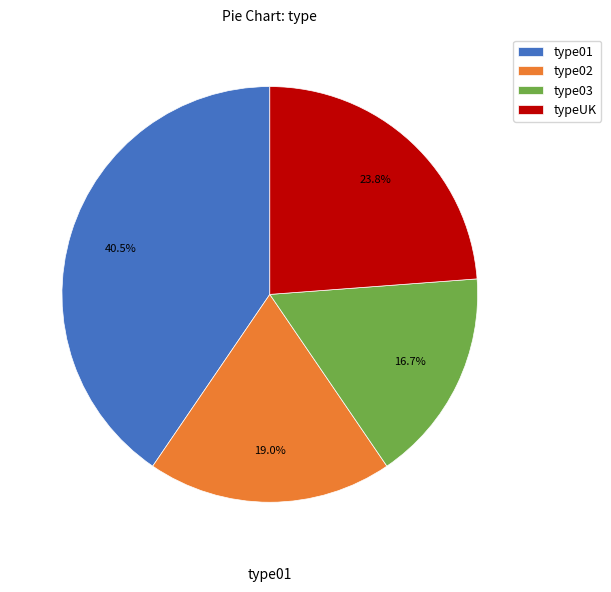

To the nearest percent, what is the difference between the typeUK and type03 slice percentages?

7%